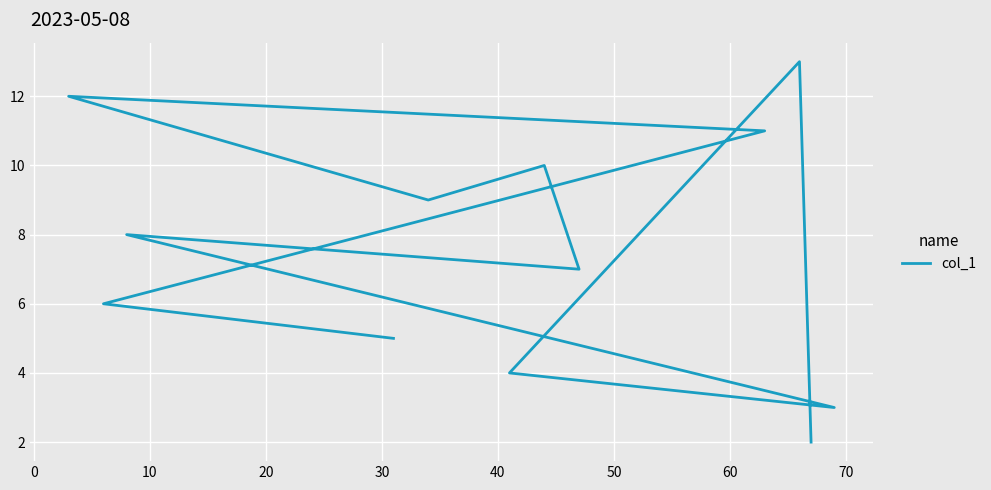

True or false: the data has more than 2 interior local peaks.

True